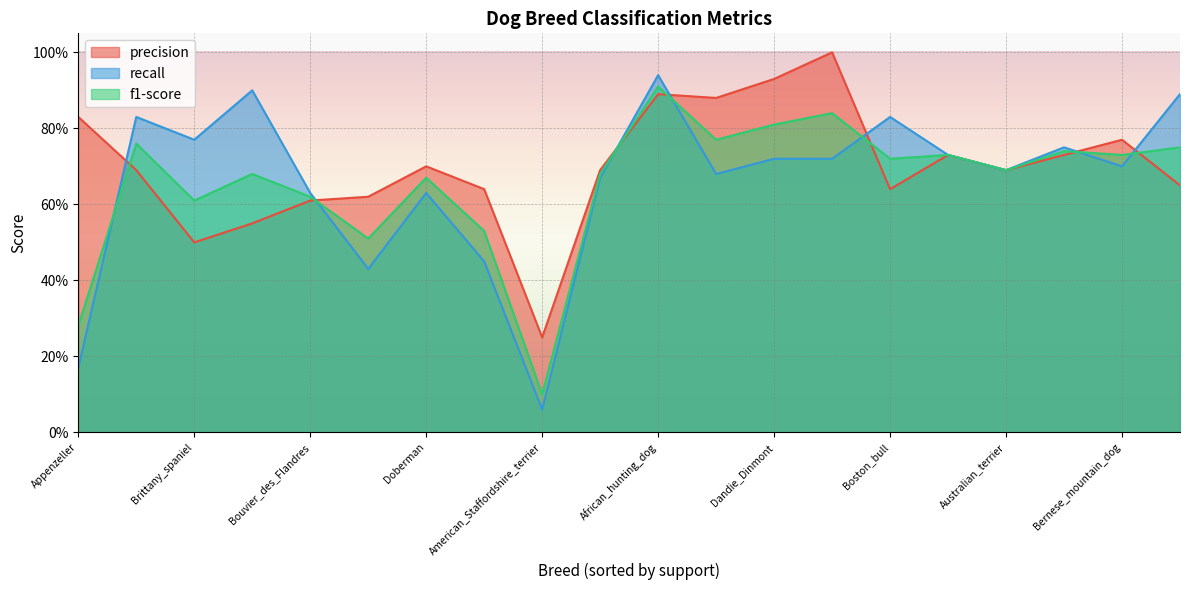

True or false: precision and f1-score intersect in this chart.

True